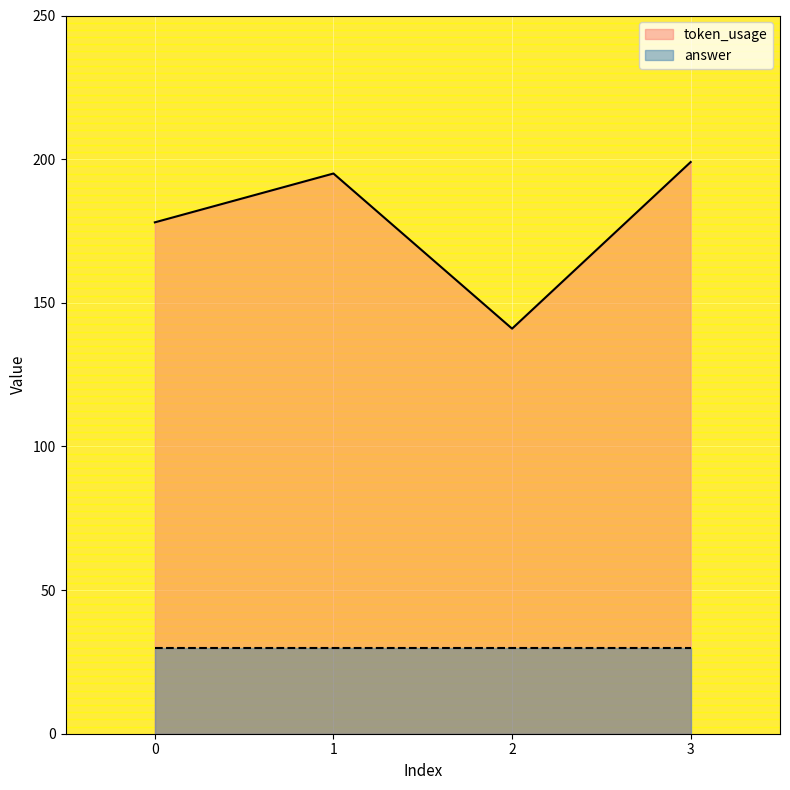

Reading right to left, what are all the values shown in this chart?

199	141	195	178